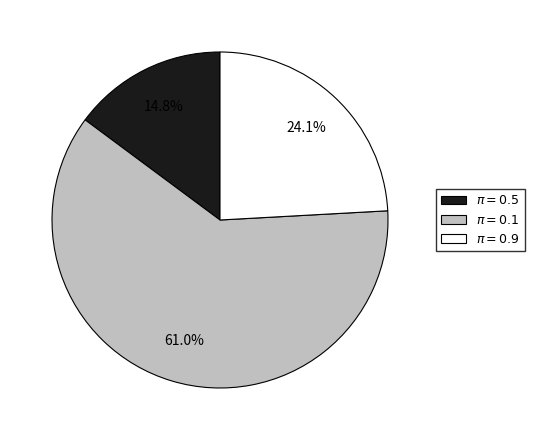

Which has a higher value, $\pi = 0.1$ or $\pi = 0.9$?

$\pi = 0.1$